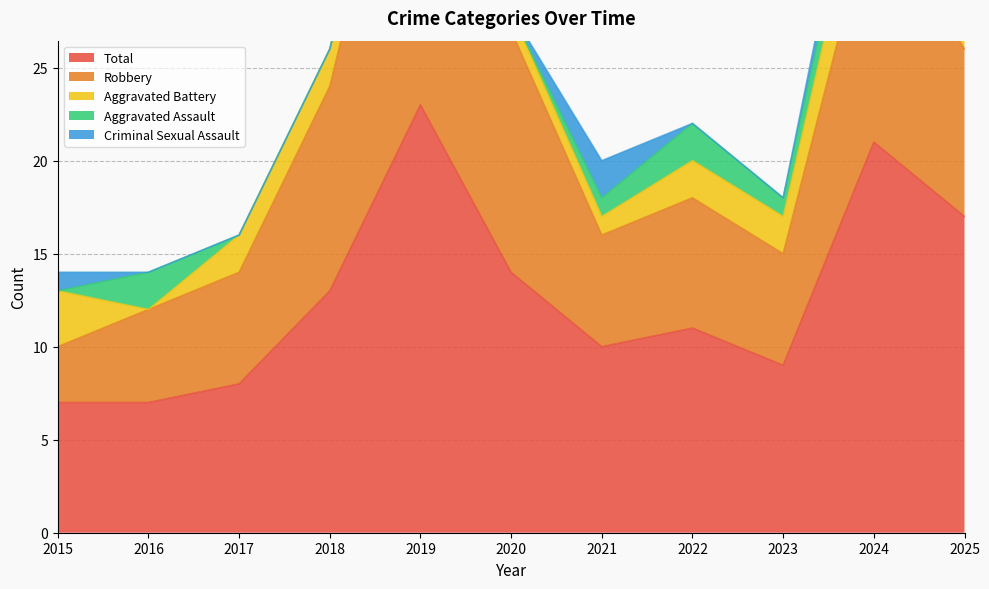

Count the number of data series in this chart.

5